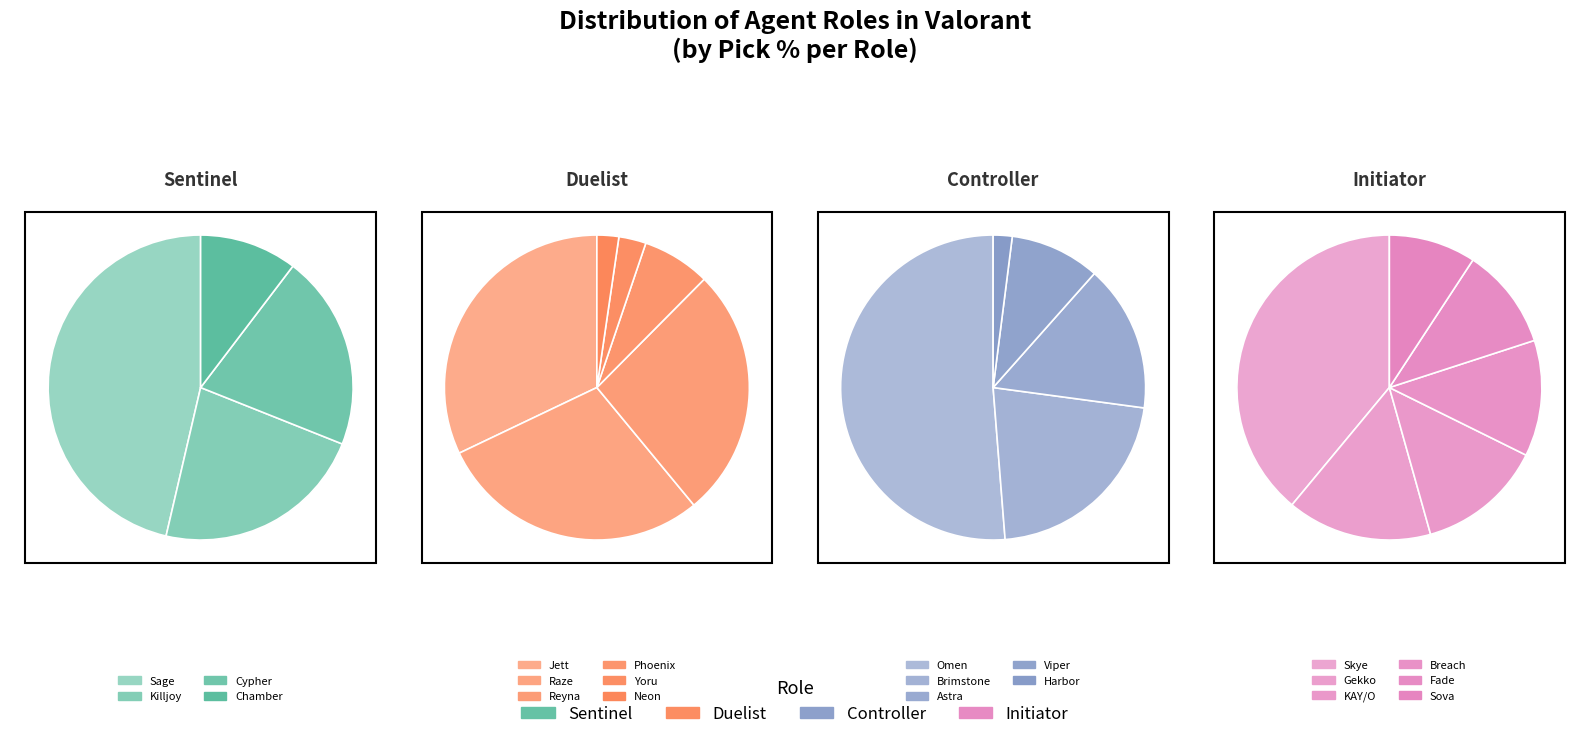

Does Sentinel represent more than half of the total?

No